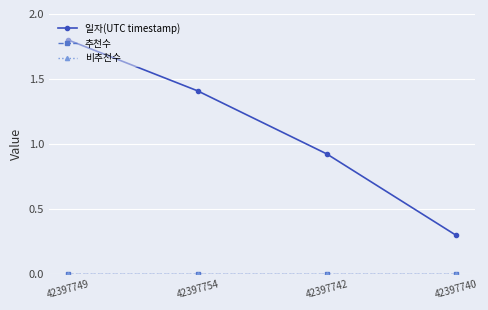

How many distinct data groups are displayed?

3